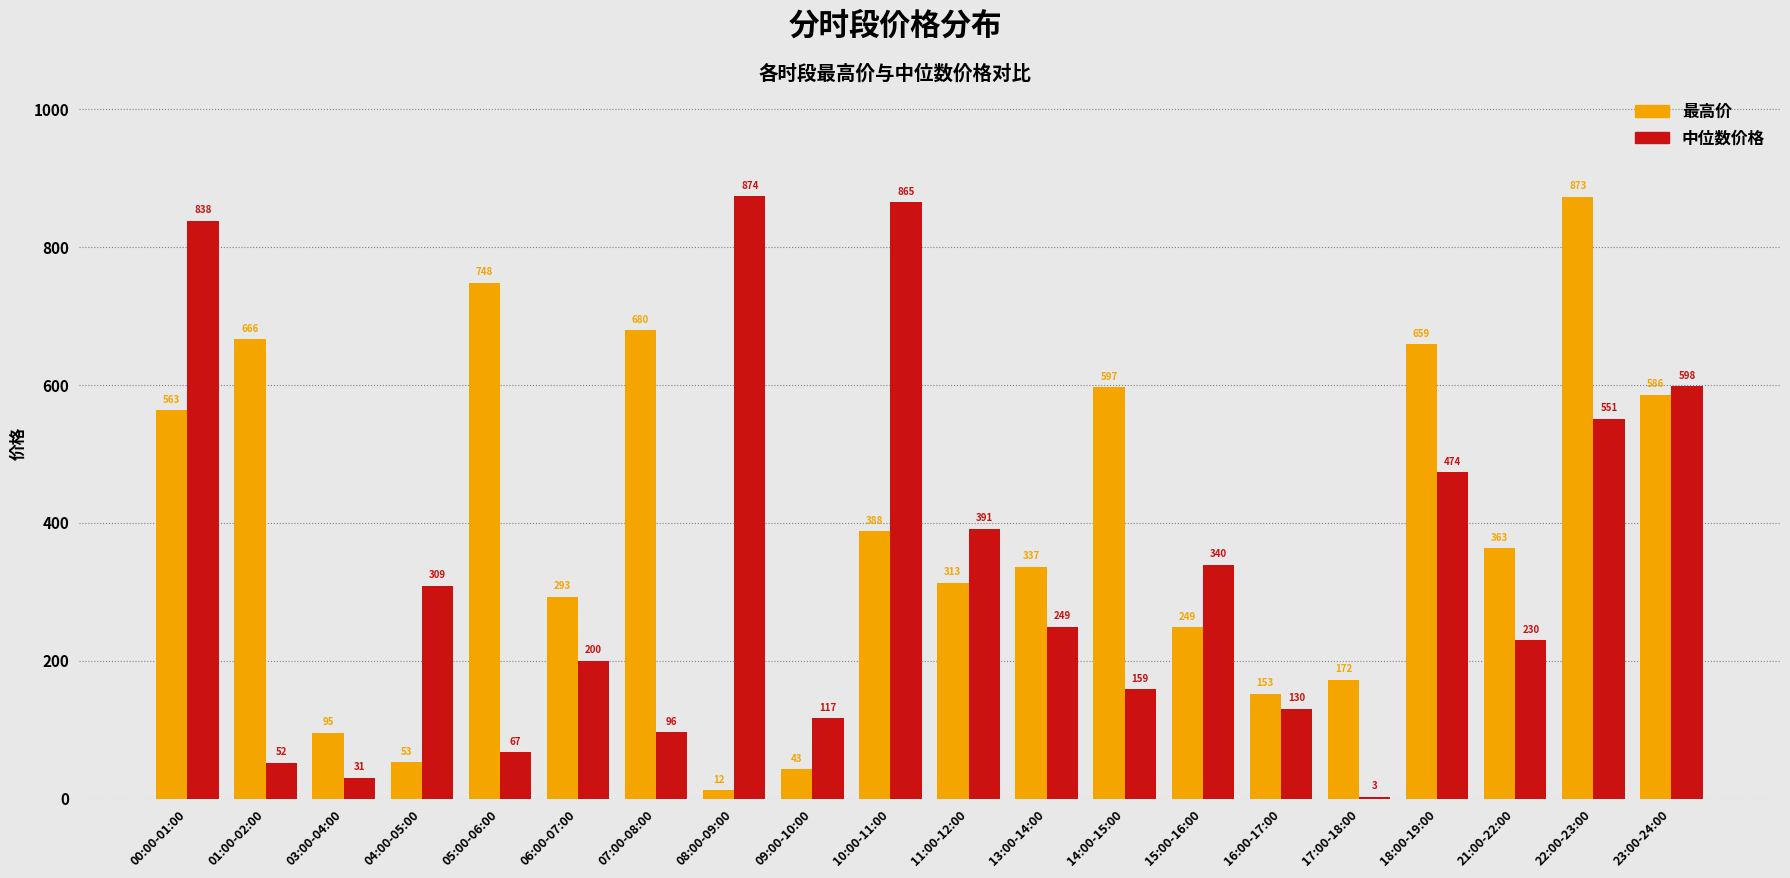

Is the value of 最高价 at 09:00-10:00 greater than the value of 中位数价格 at 06:00-07:00?

No